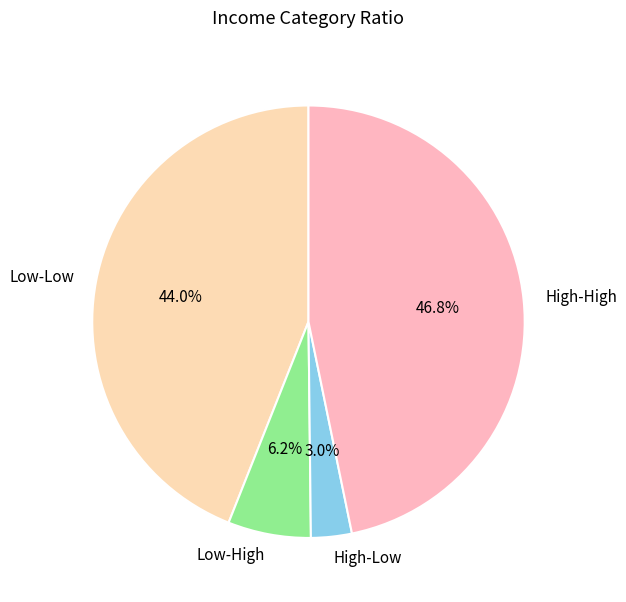

True or false: High-Low accounts for 3% of the total.

True